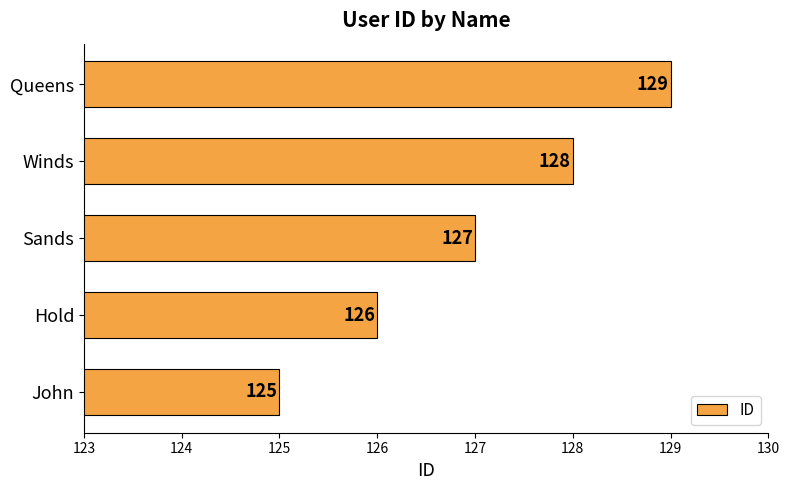

How many values are between 126 and 128?

3